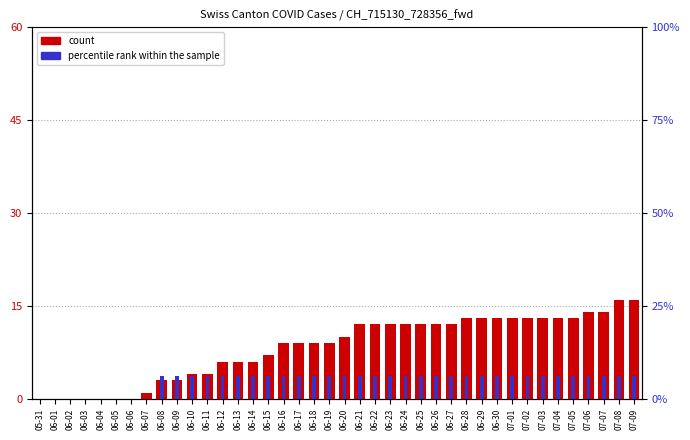

What is the label of the 21st bar from the left?

06-20